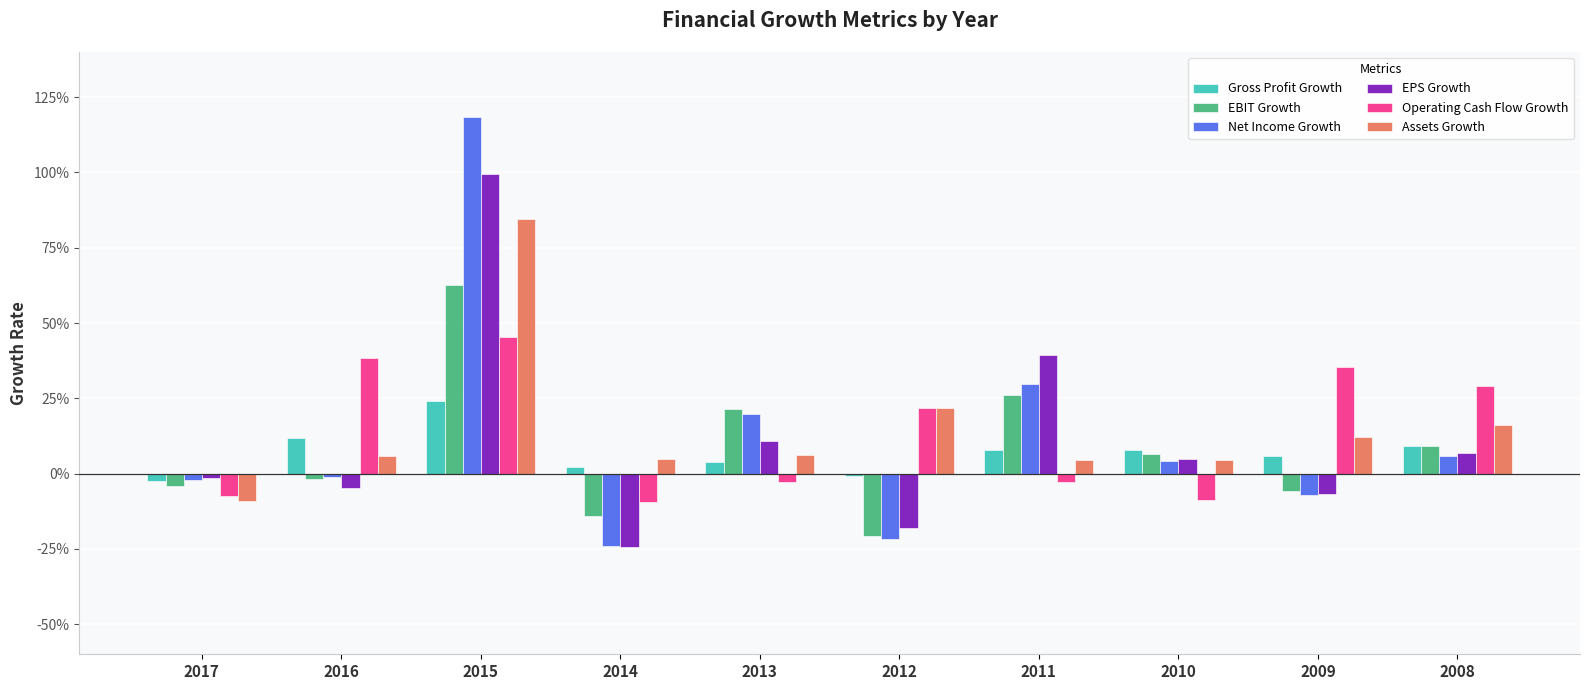

Does the chart contain any negative values?

Yes